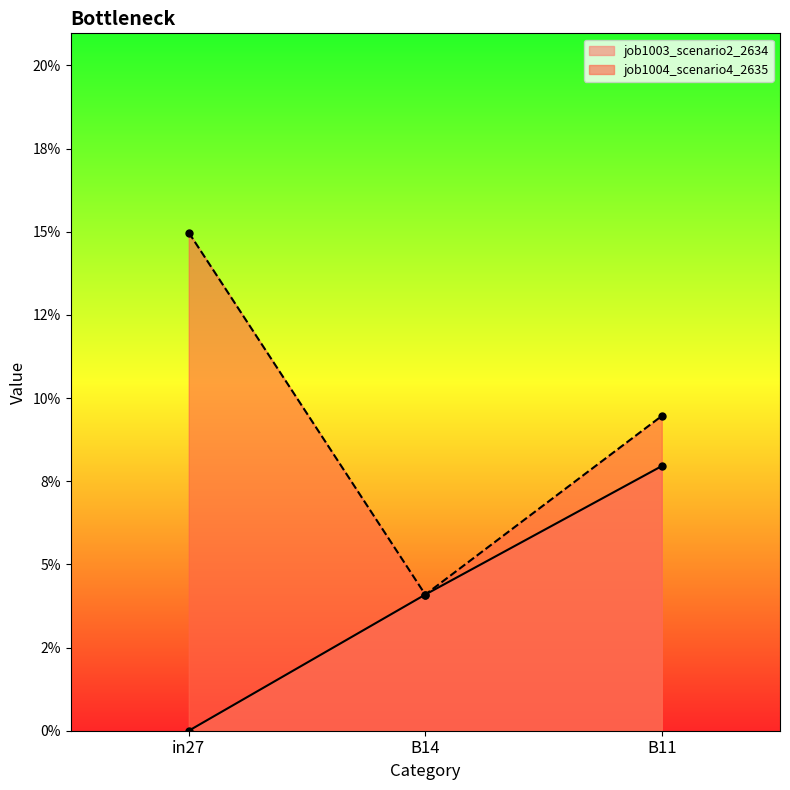

Rank the series at B14 from lowest to highest value.

job1003_scenario2_2634, job1004_scenario4_2635